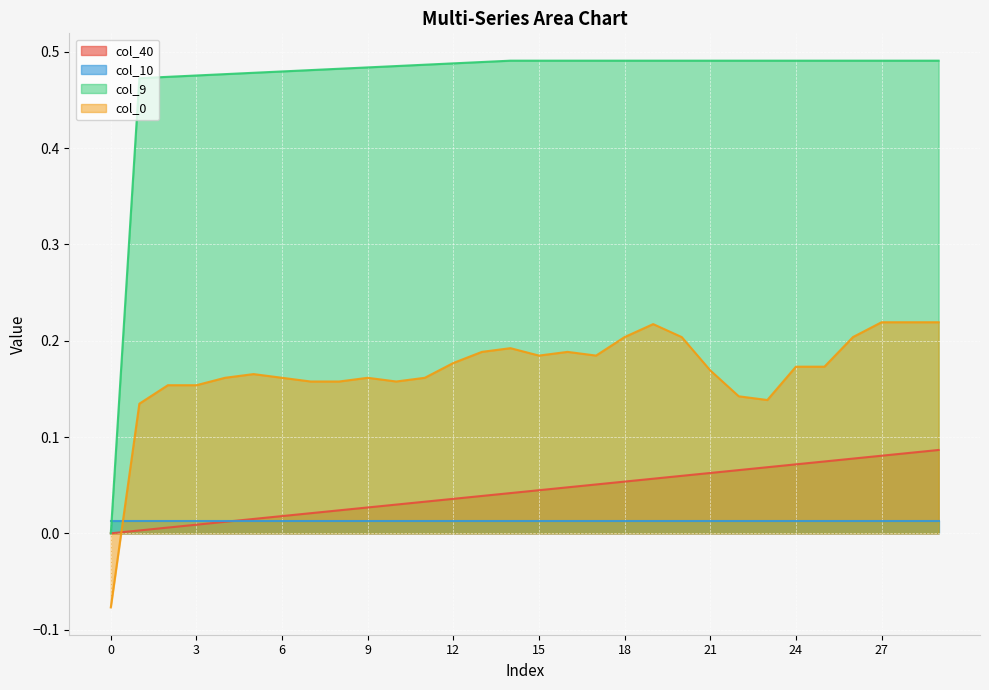

Between 24 and 10, which is larger?

24